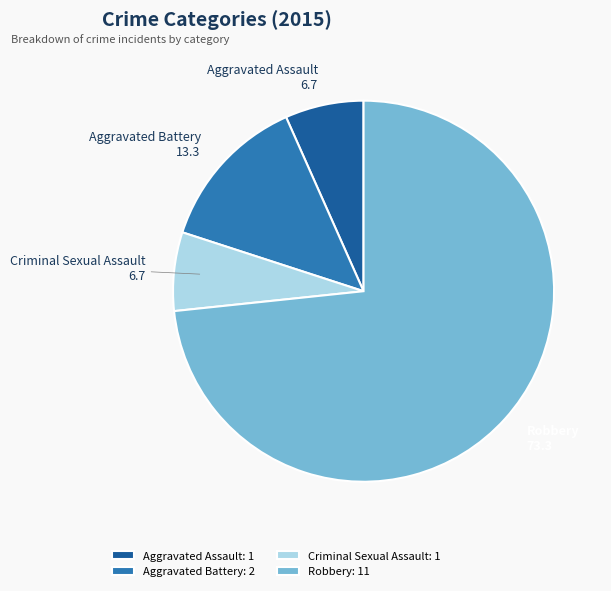

The Robbery slice represents 73% of the pie. True or false?

True